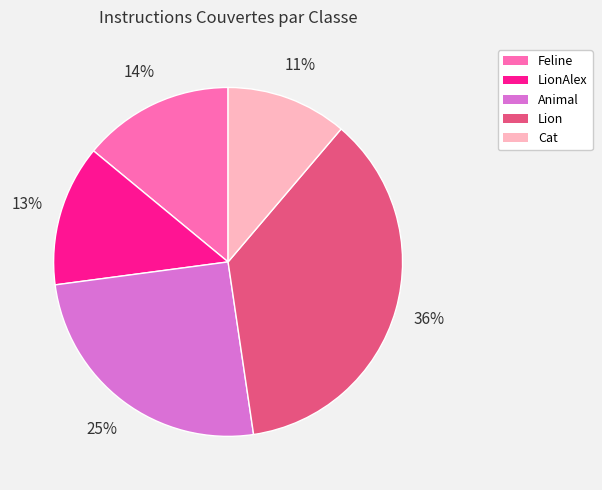

To the nearest percent, what is the difference between the largest and smallest slice percentages?

25%